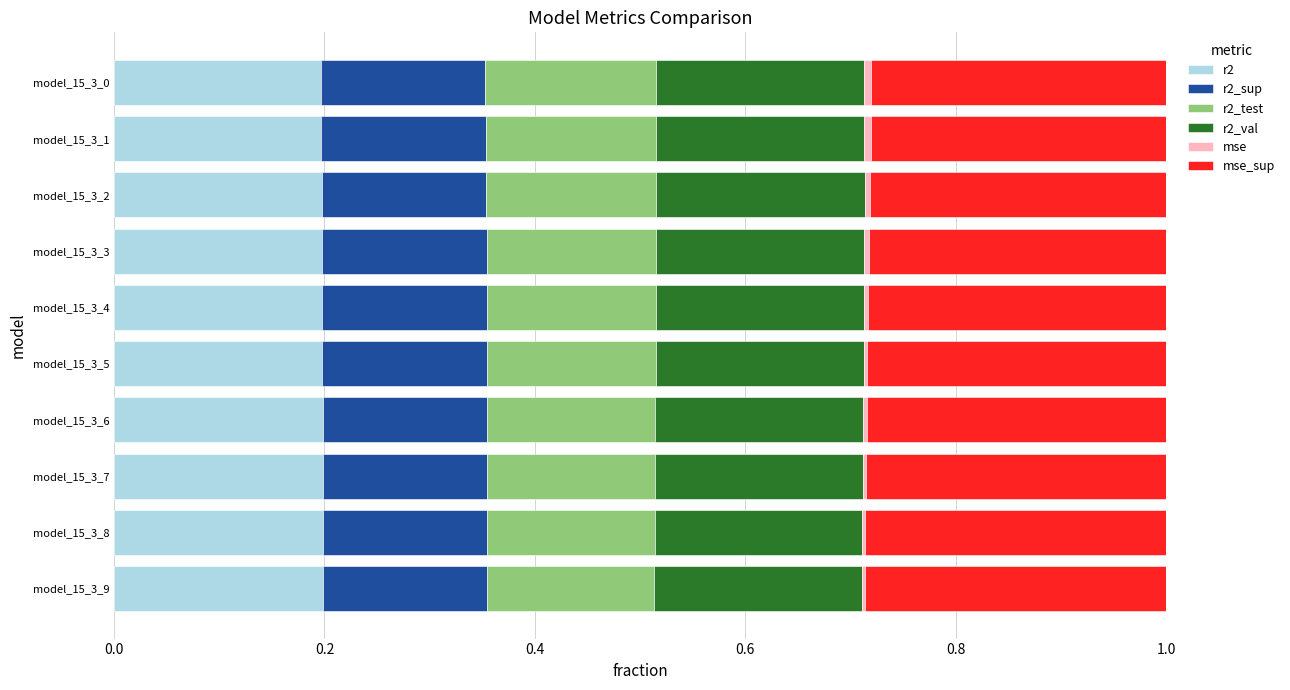

How many series are shown in this chart?

6